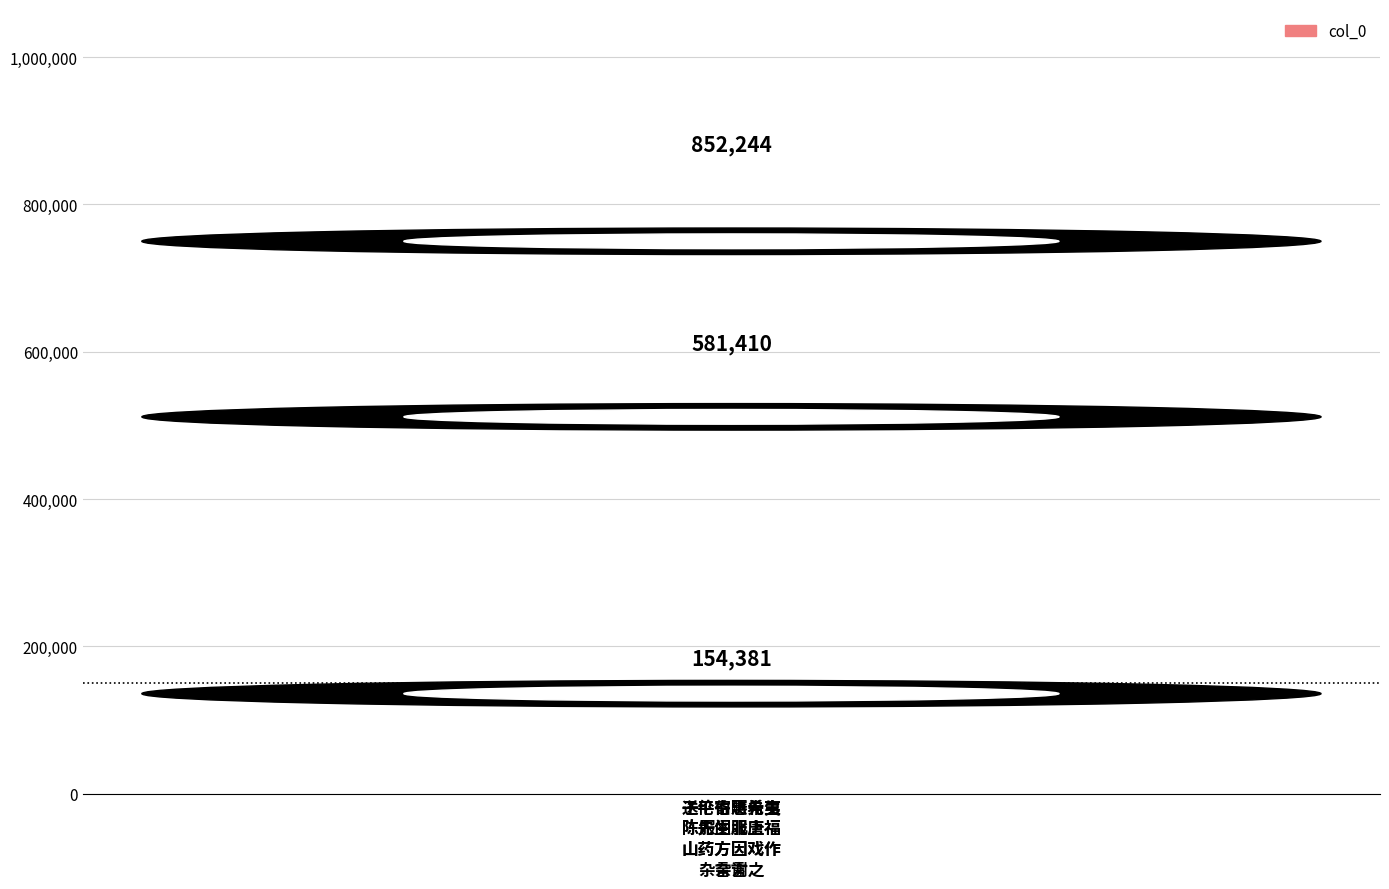

How many data points are less than 581410?

1